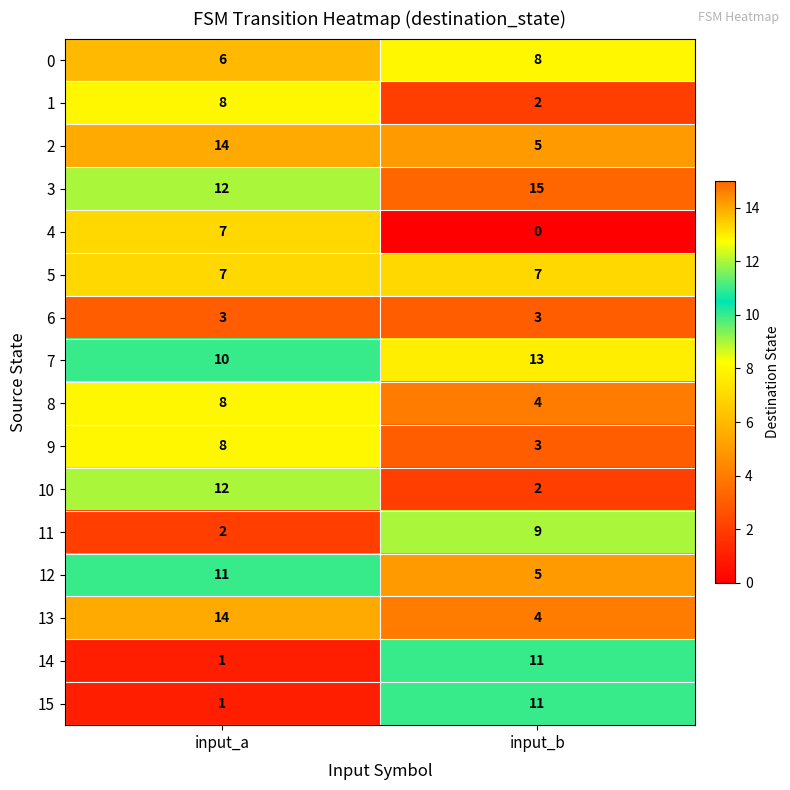

How many distinct data groups are displayed?

16